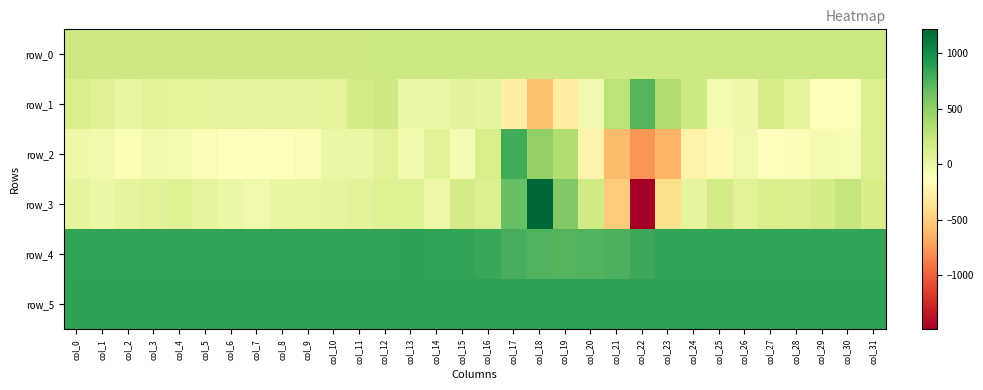

How many data points in row_3 are less than 74?

16